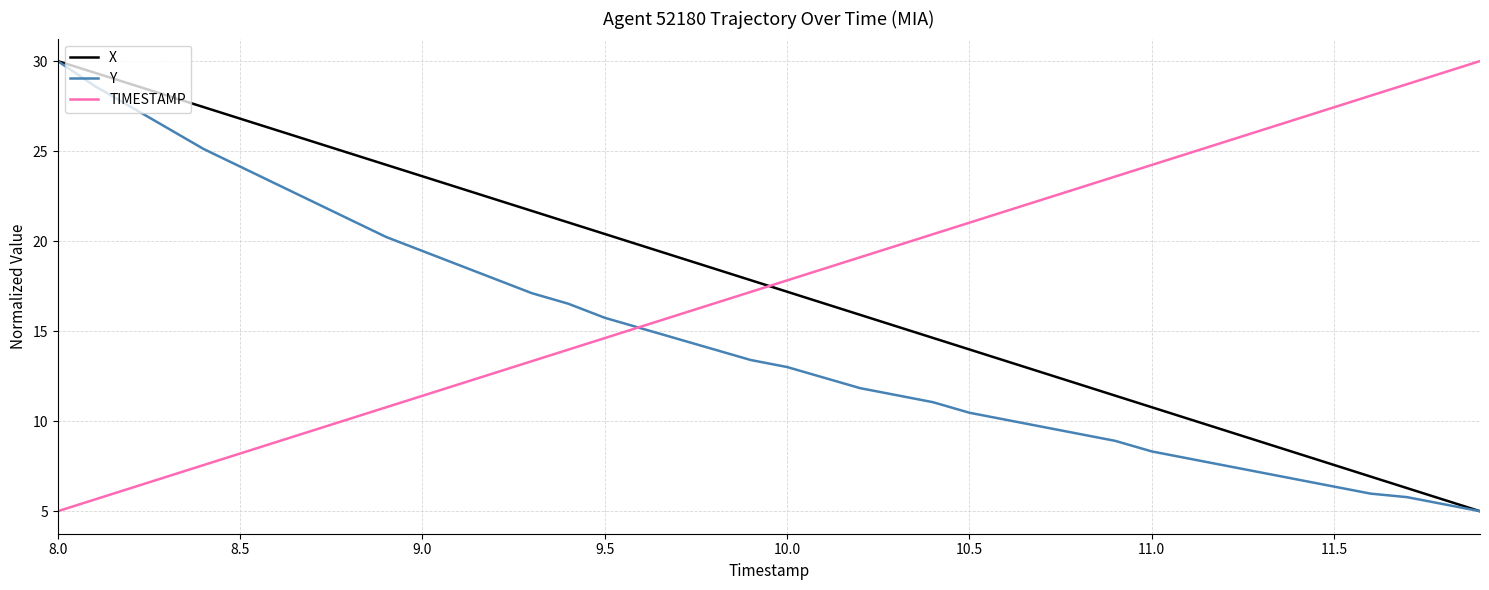

What is the difference between the second highest and second lowest values in the Y series?

23.2